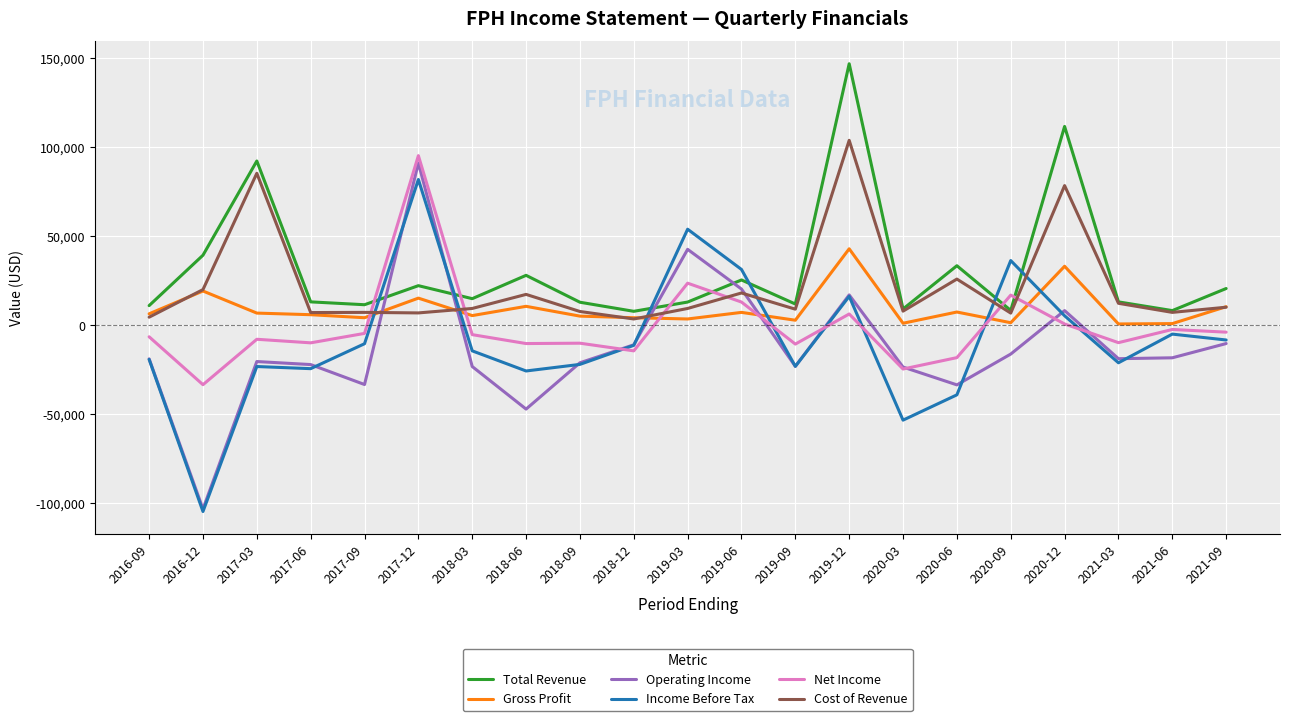

Is the value of Cost of Revenue at 2018-09 greater than the value of Total Revenue at 2018-06?

No